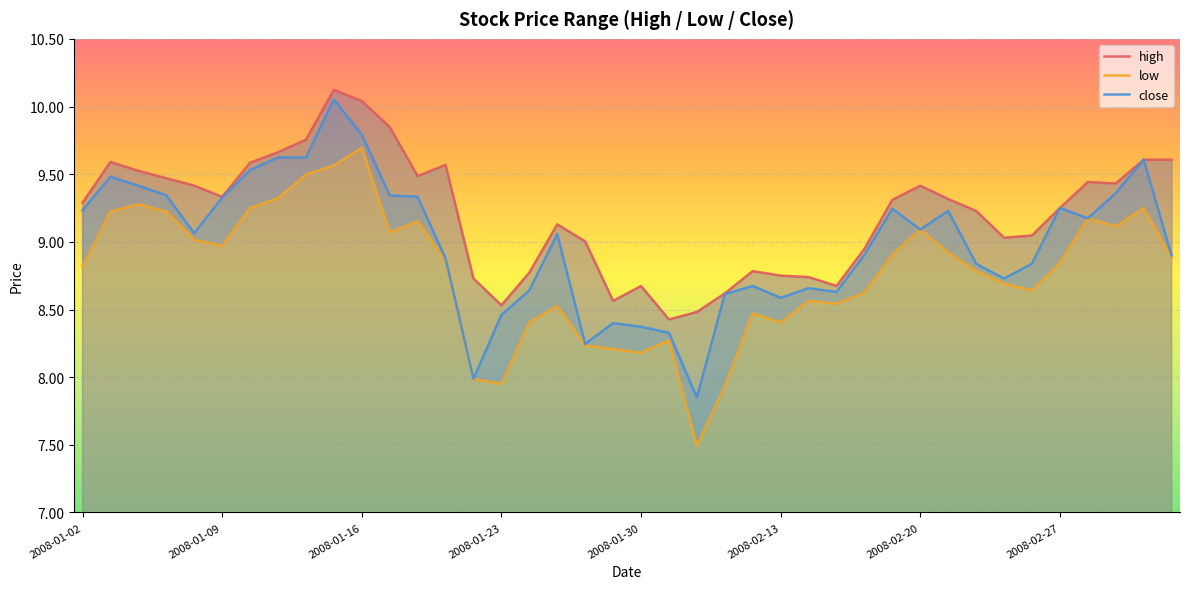

What are all the series names shown in the legend?

high, low, close